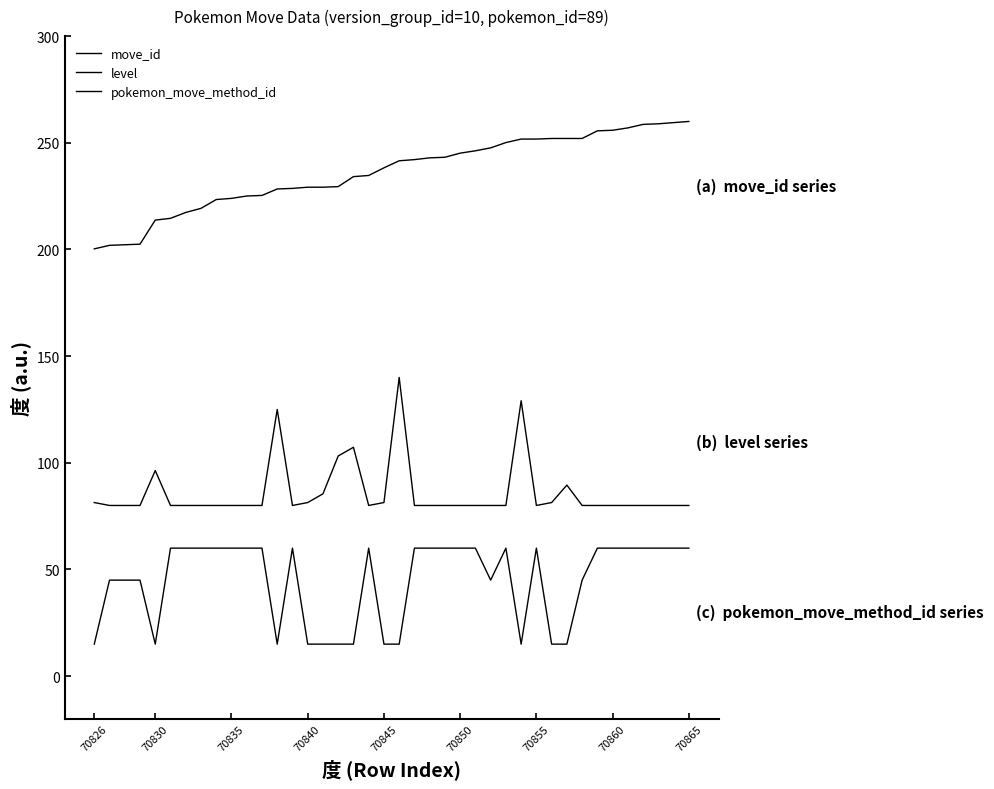

At how many categories does at least one series exceed 91?

40